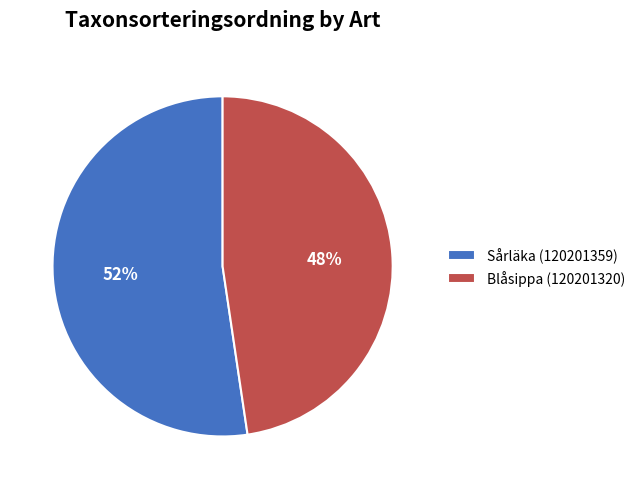

To the nearest percent, what is the combined percentage of Sårläka (120201359) and Blåsippa (120201320)?

100%